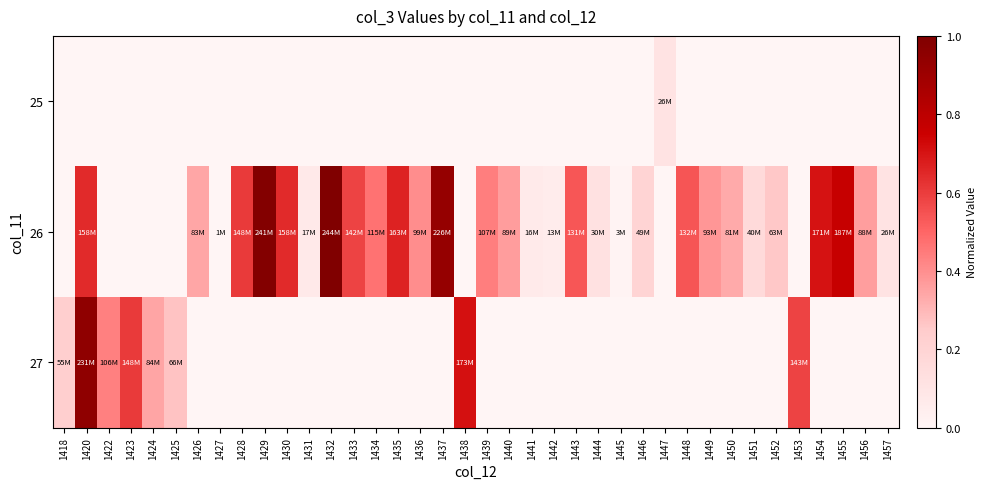

Which series changed the most between 1420 and 1446?

27